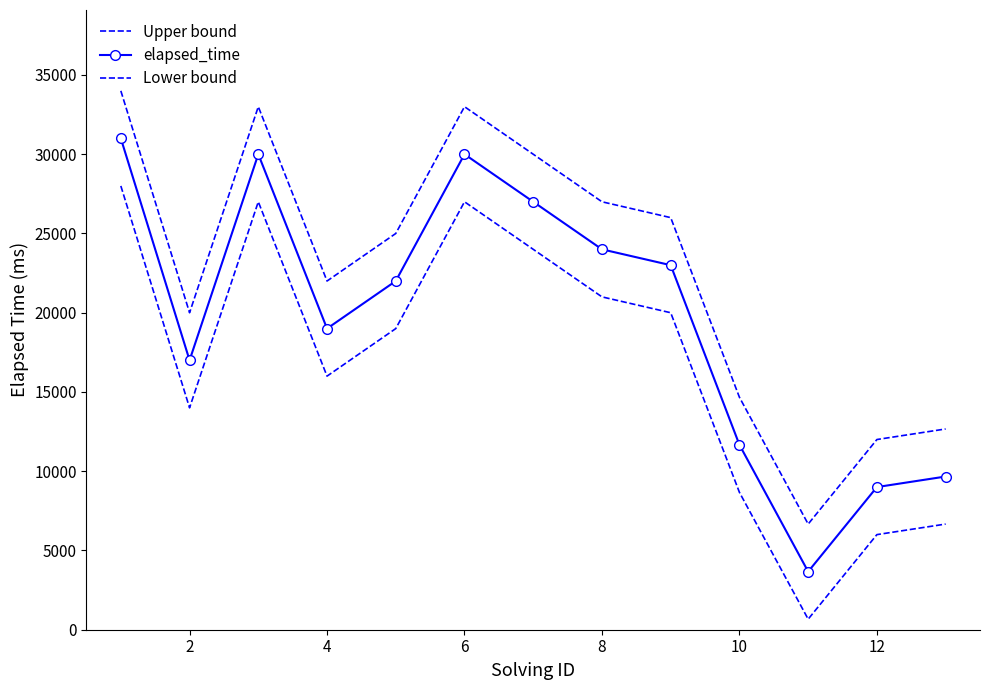

True or false: Upper bound and elapsed_time cross at least once.

False